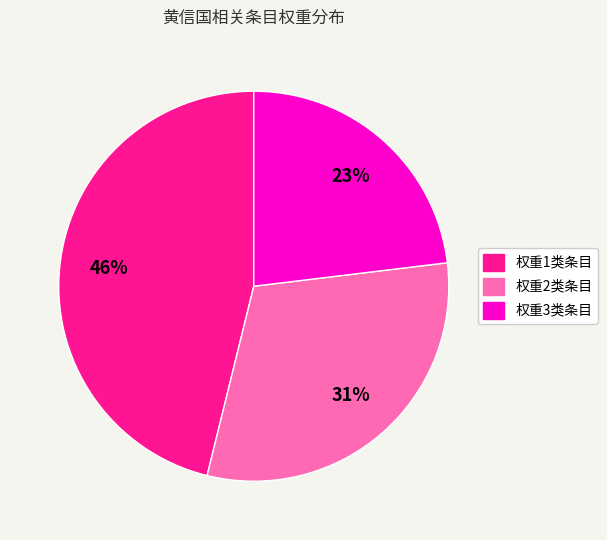

To the nearest percent, what is the average slice percentage?

33%